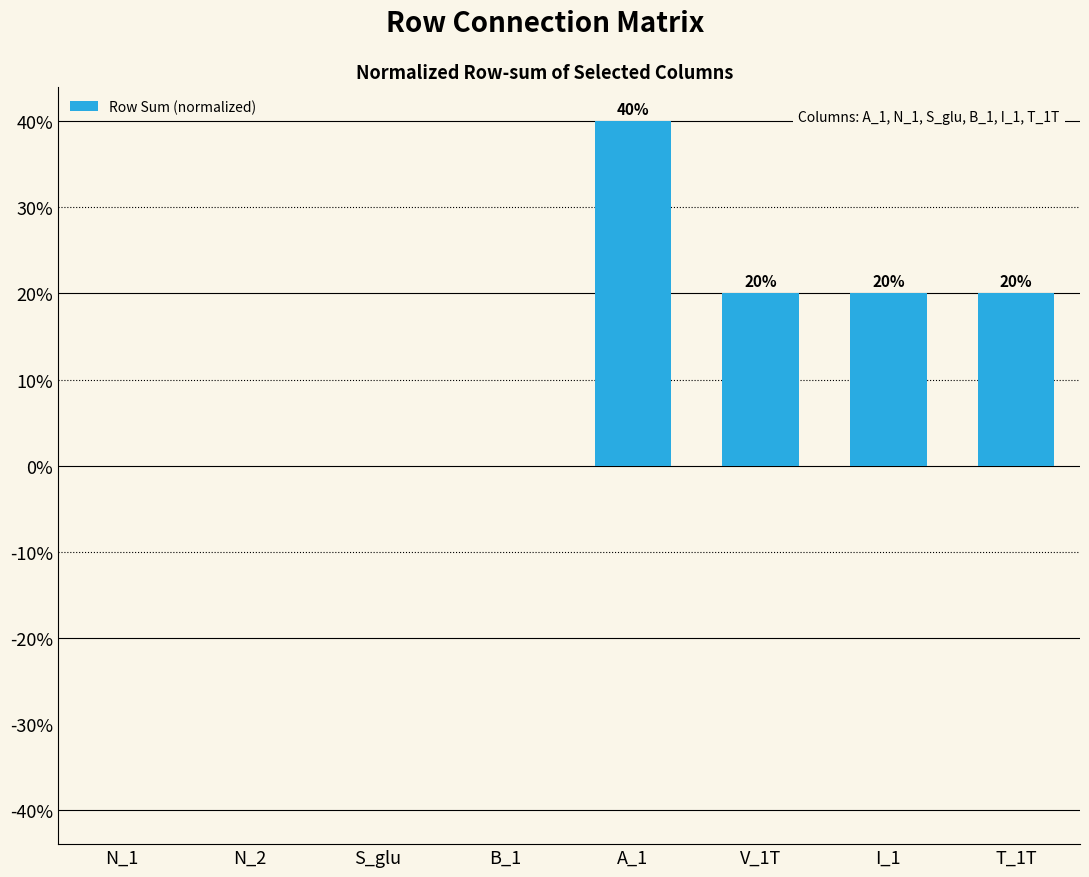

Are the bars horizontal?

No